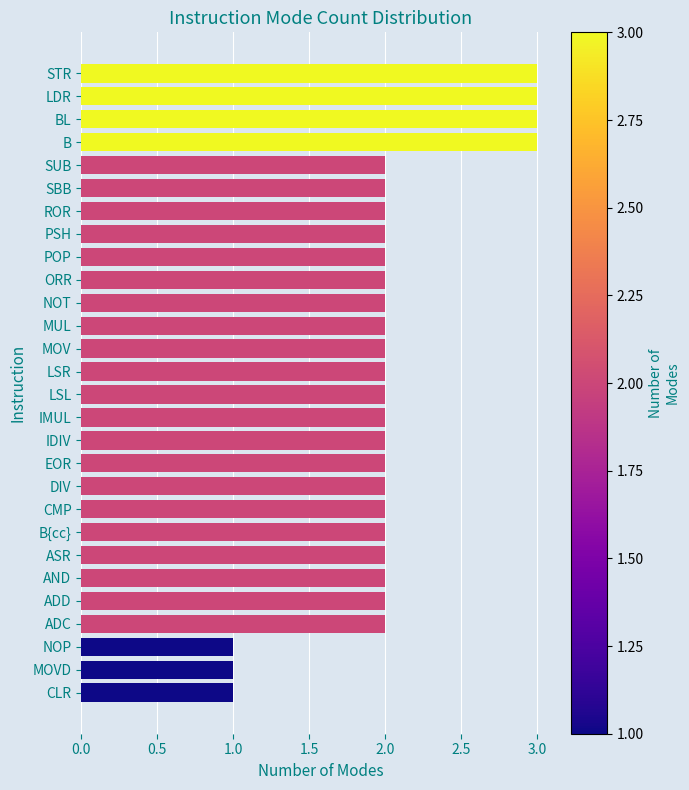

How many series are shown in this chart?

1